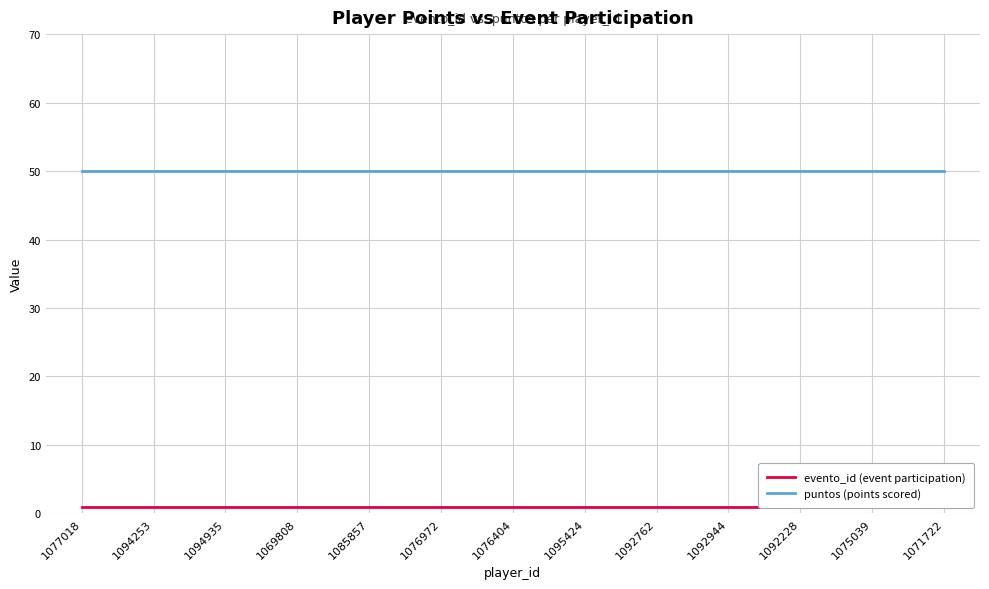

What is the label of the 1st point from the right?

1071722